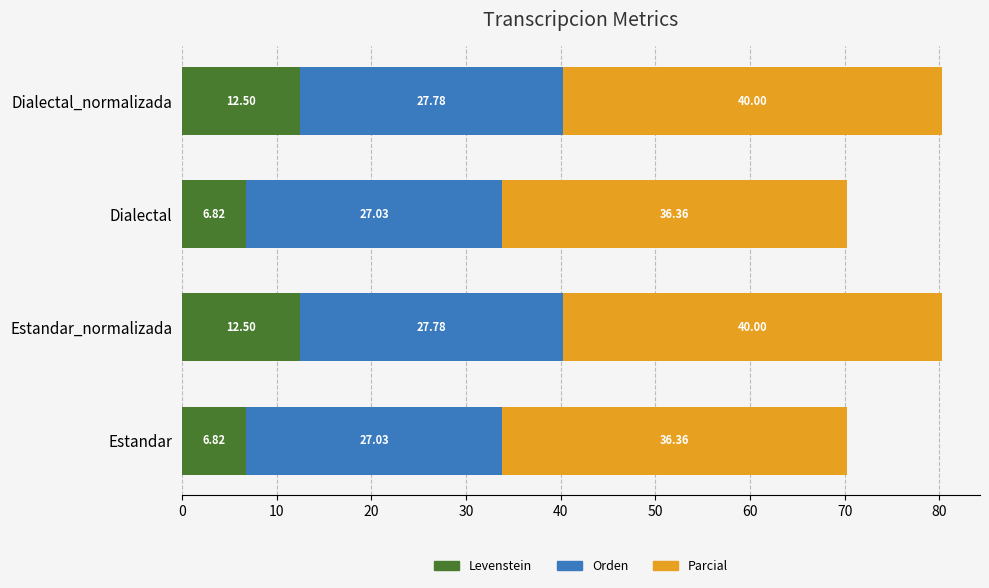

What is the difference between the Levenstein values at Dialectal and Estandar_normalizada?

5.7